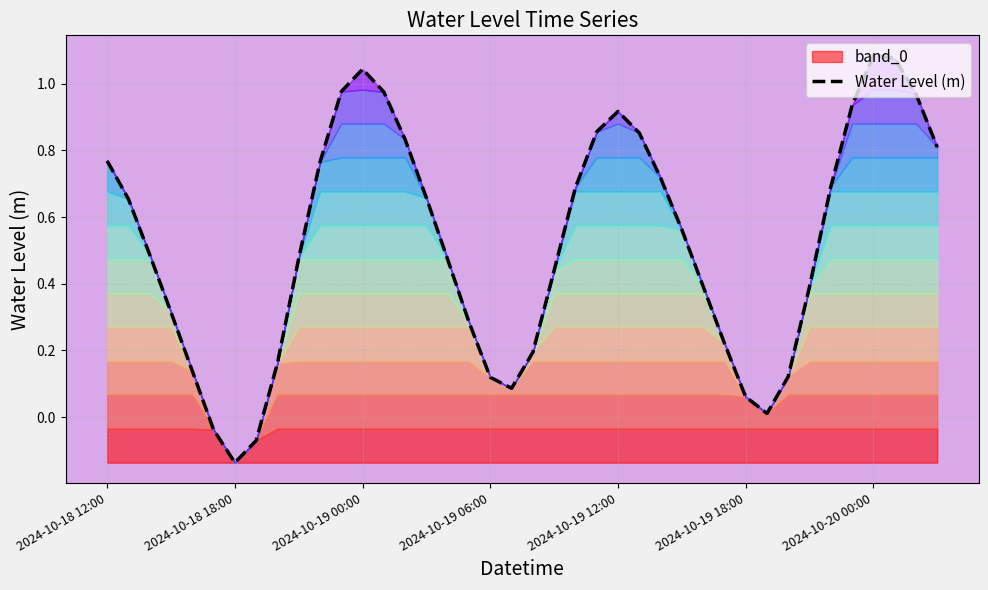

Which category has the lowest value in the Water Level (m) series?

2024-10-18 18:00